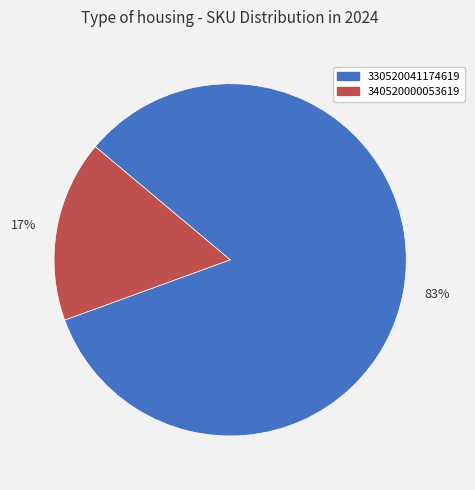

What percentage is the 330520041174619 slice, to the nearest percent?

83%